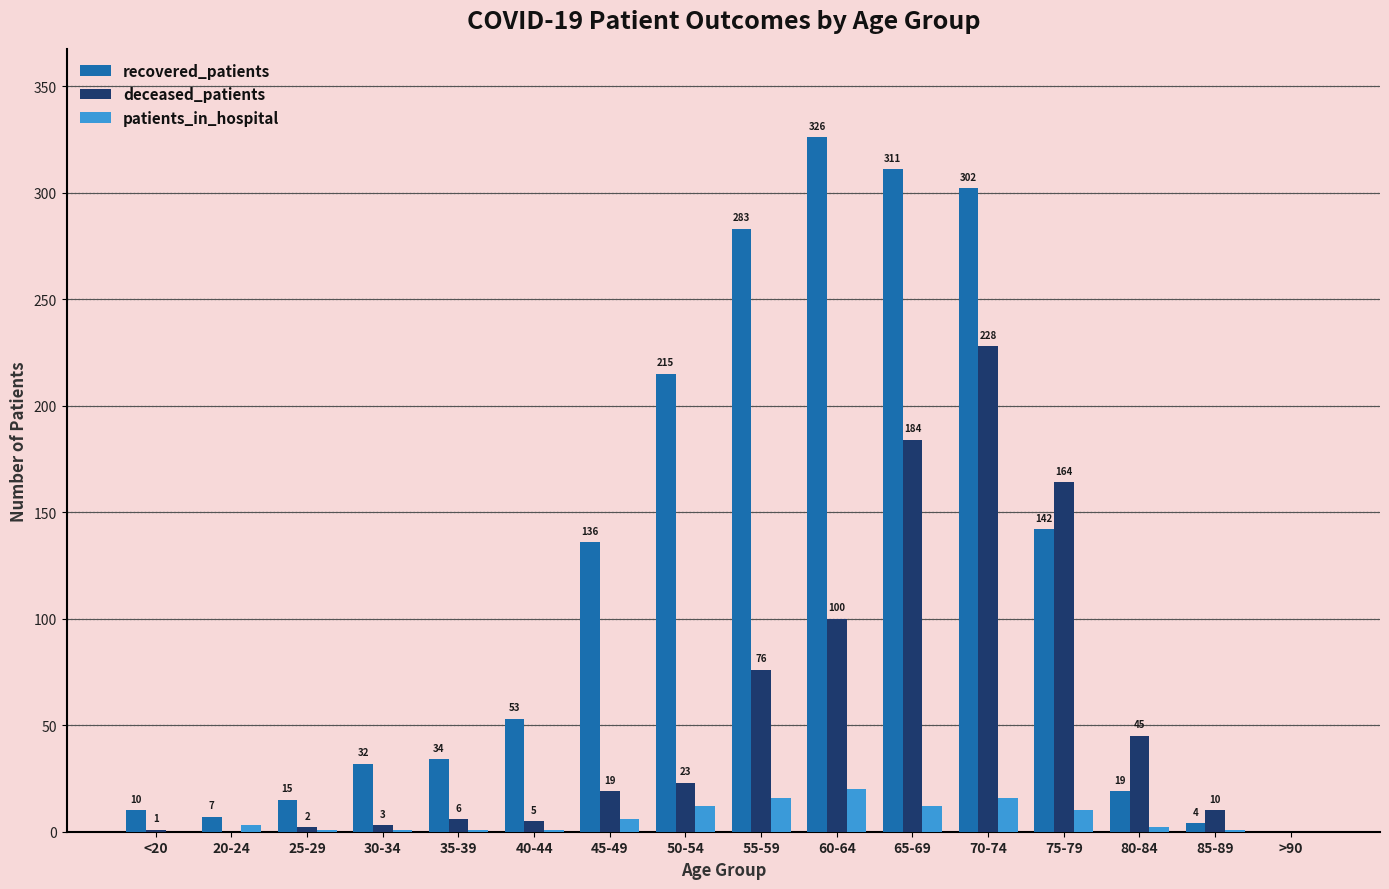

Count the number of categories in the chart.

16